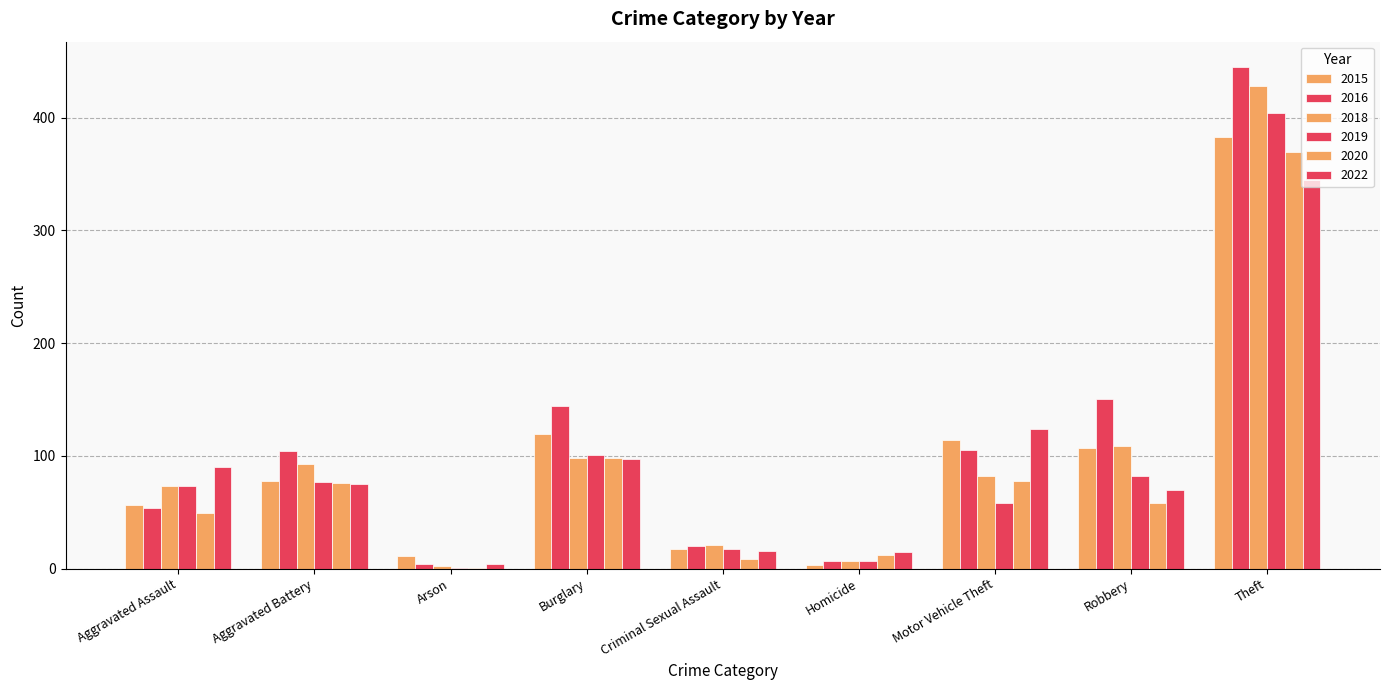

How many groups of bars are there?

9